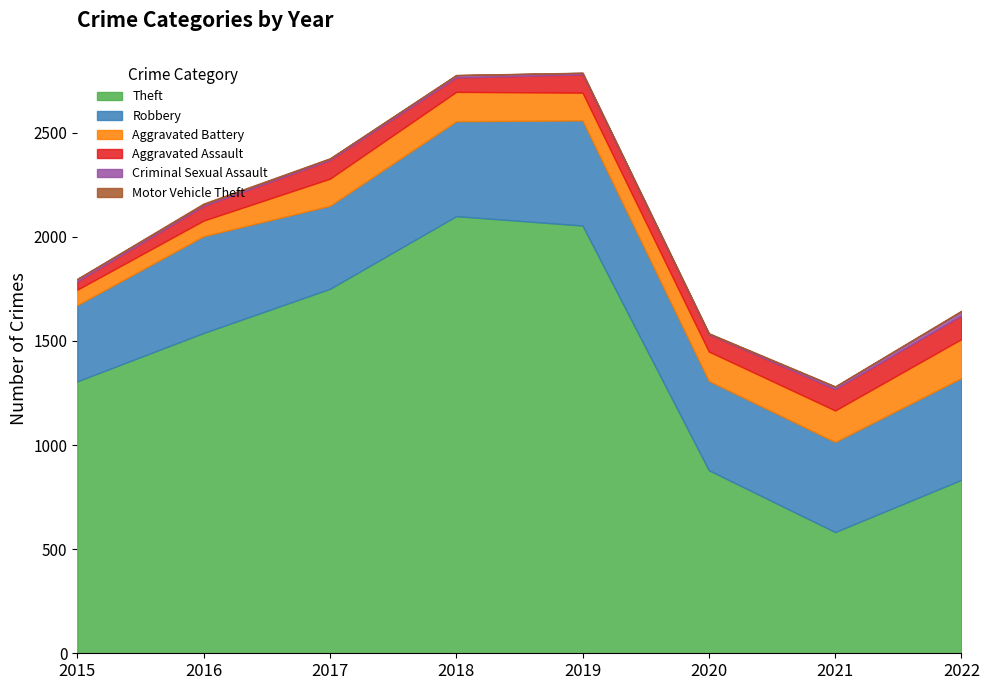

At which category does Criminal Sexual Assault reach its first local valley?

2017